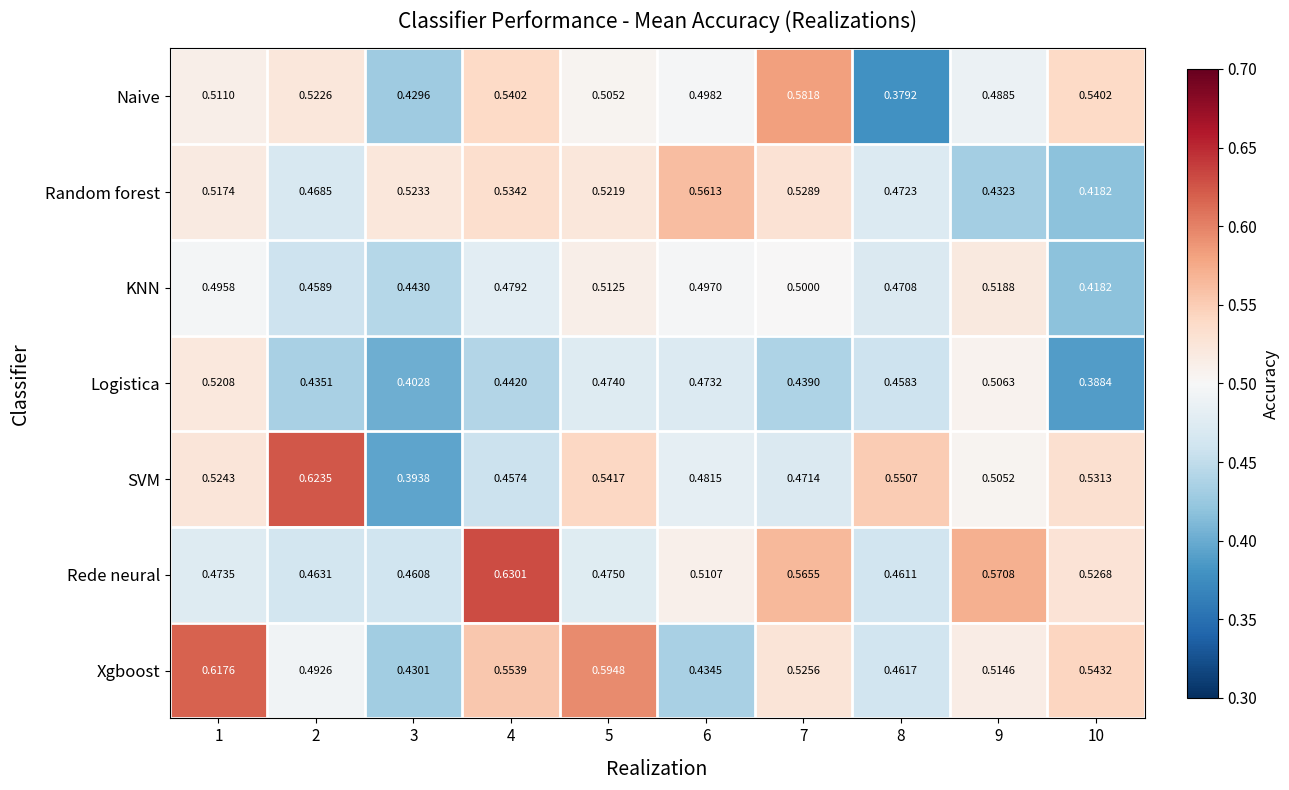

Rank the series at 8 from lowest to highest value.

Naive, Logistica, Rede neural, Xgboost, KNN, Random forest, SVM